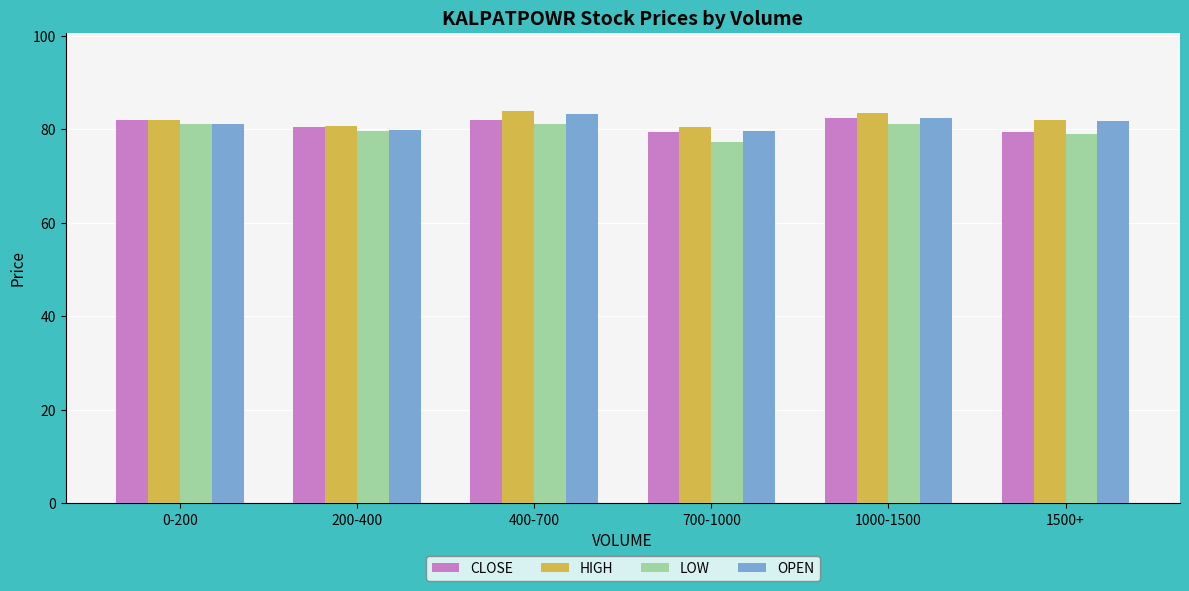

What is the lowest value of the HIGH series?

80.5